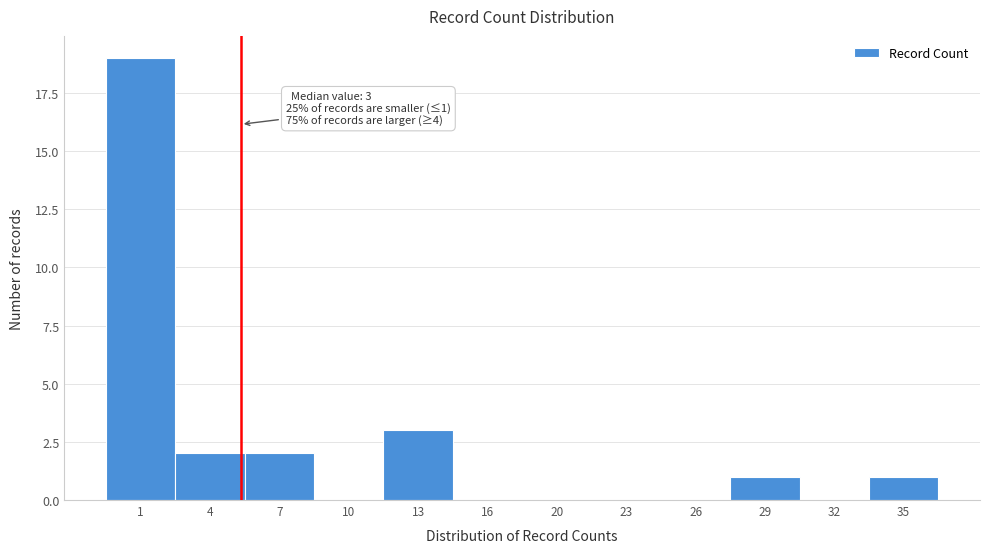

Reading left to right, extract all data points from this chart.

1=19	4=2	7=2	10=0	13=3	16=0	20=0	23=0	26=0	29=1	32=0	35=1